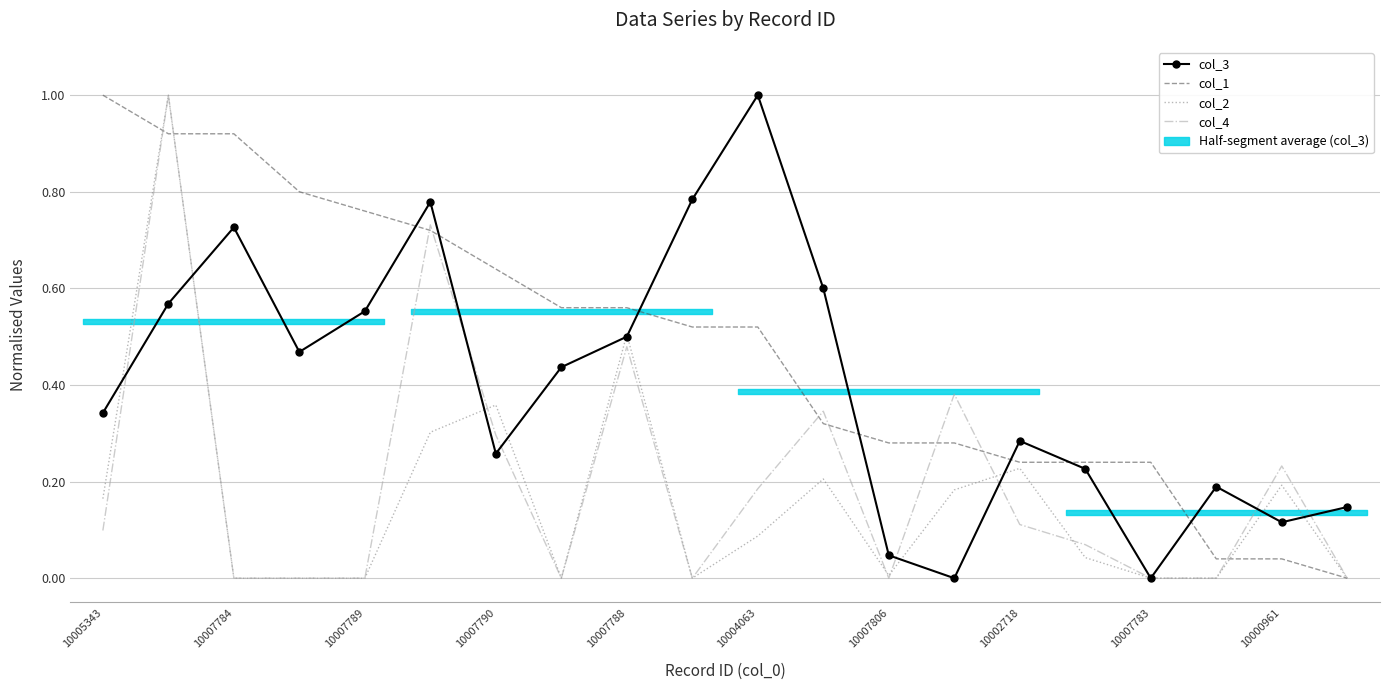

What is the difference between the highest and lowest values at 10007783?

0.2